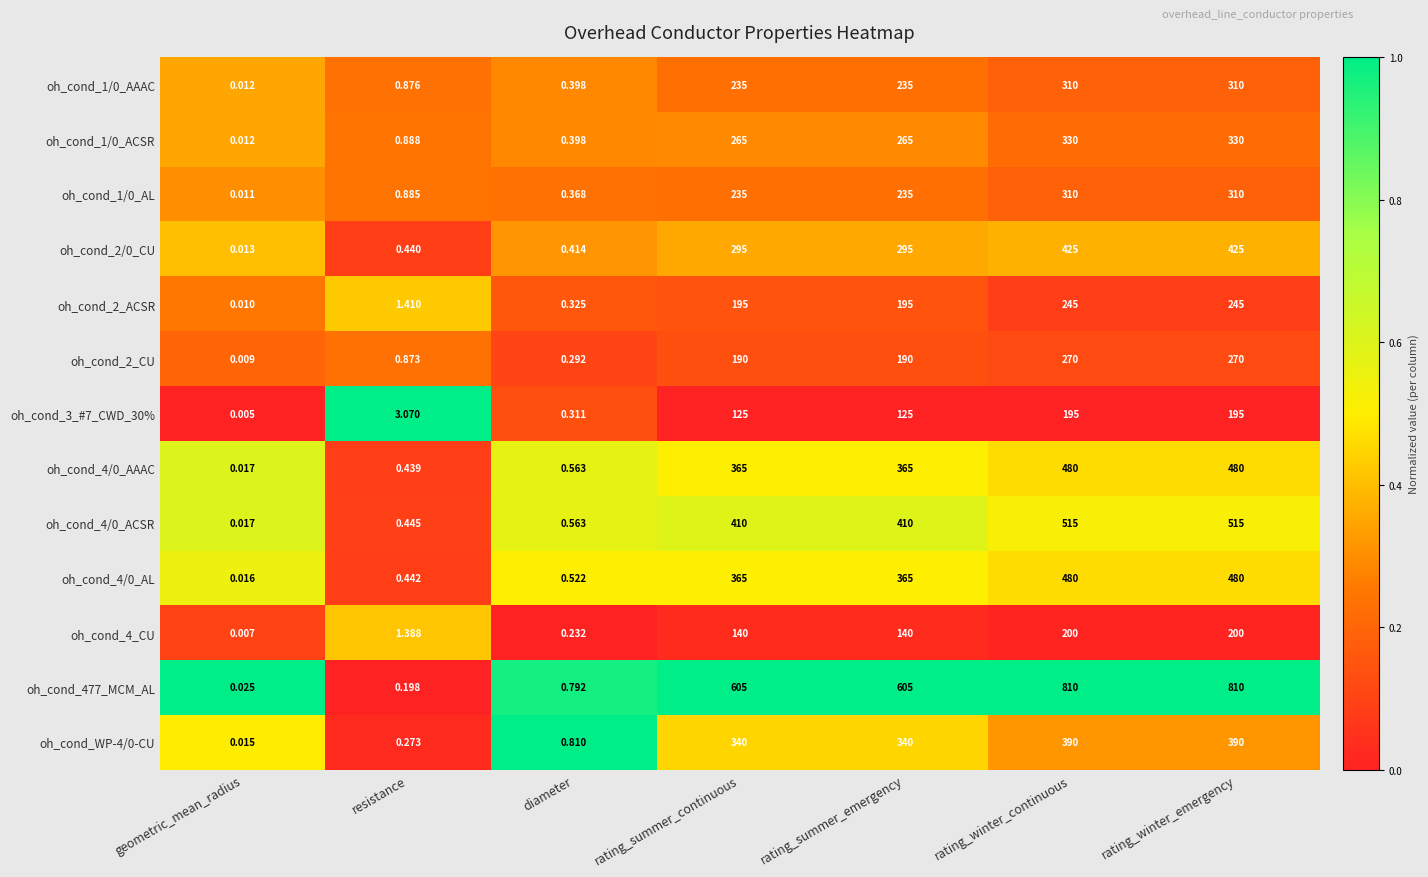

How many distinct data groups are displayed?

13